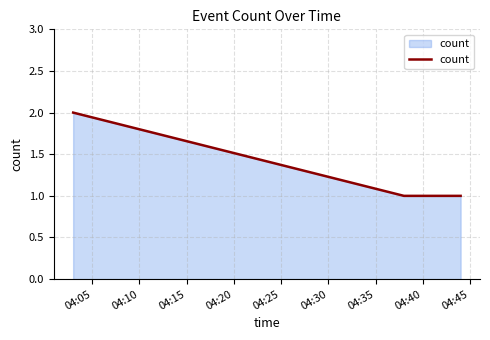

Reading right to left, what are all the values shown in this chart?

1	1	2